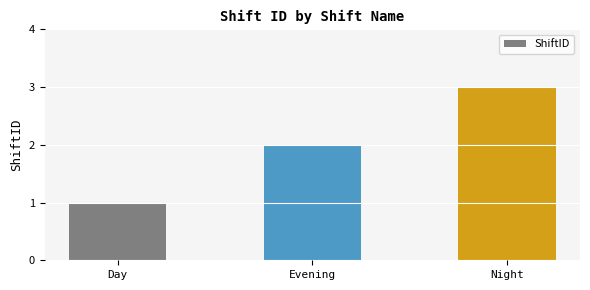

Which has a higher value, Day or Night?

Night